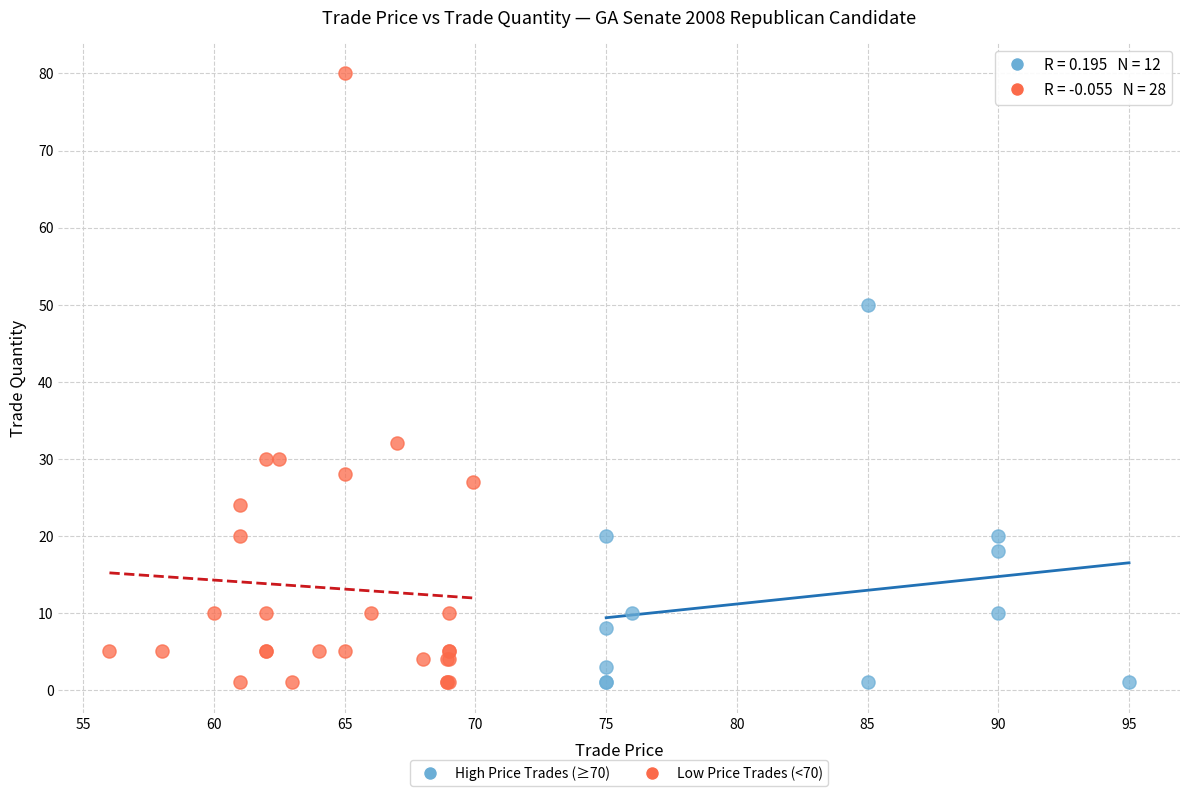

Which series has the largest Y range (max minus min)?

Low Price Trades (<70)